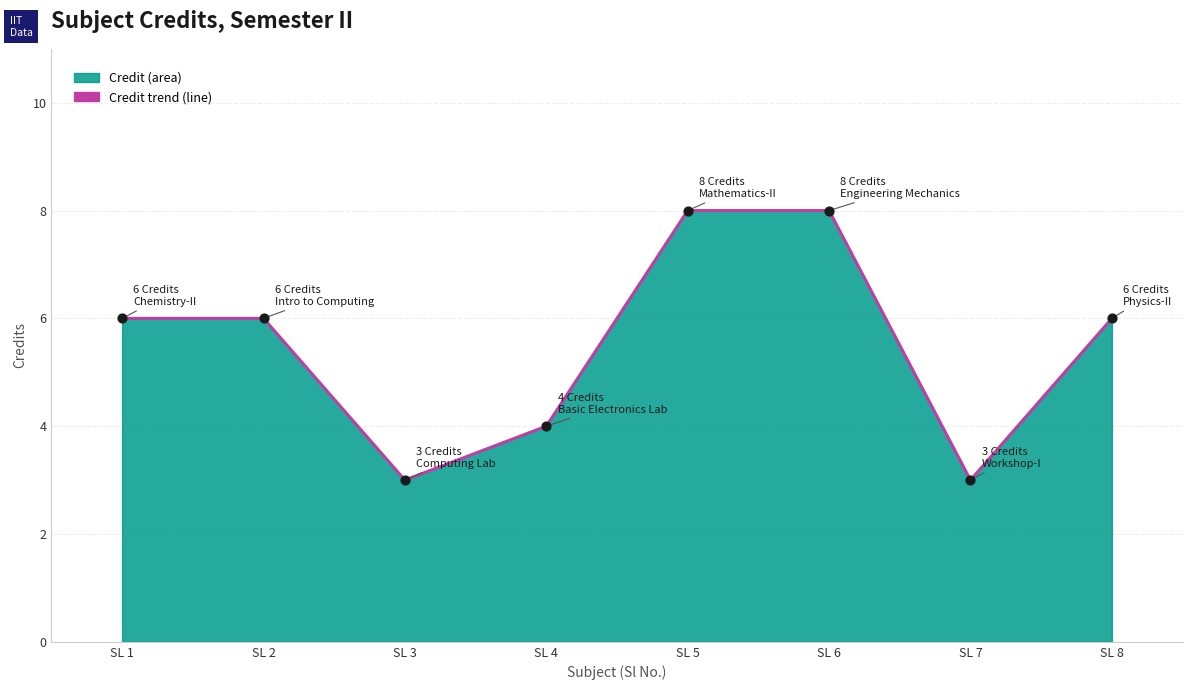

What is the ratio of the value at SL 4 to the value at SL 5?

0.5